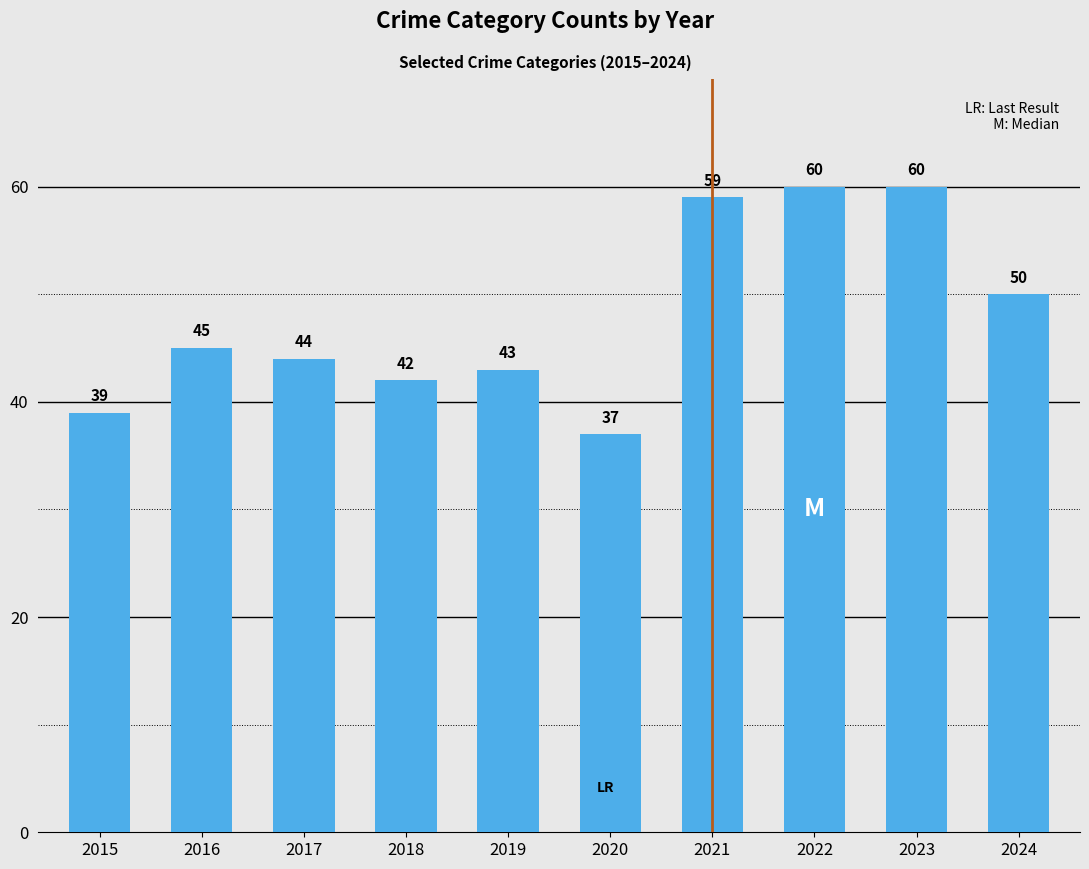

True or false: the data shows 42 at 2018.

True